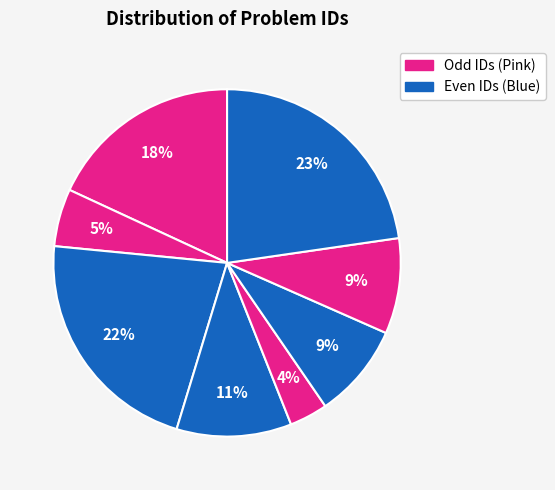

Count the number of slices in the pie.

8